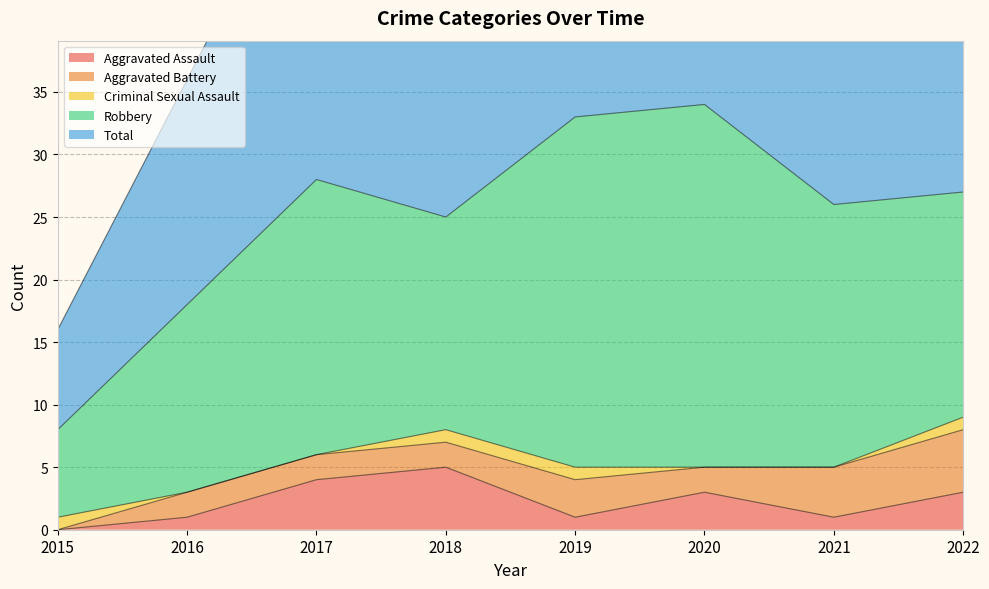

True or false: Total and Aggravated Battery cross at least once.

False